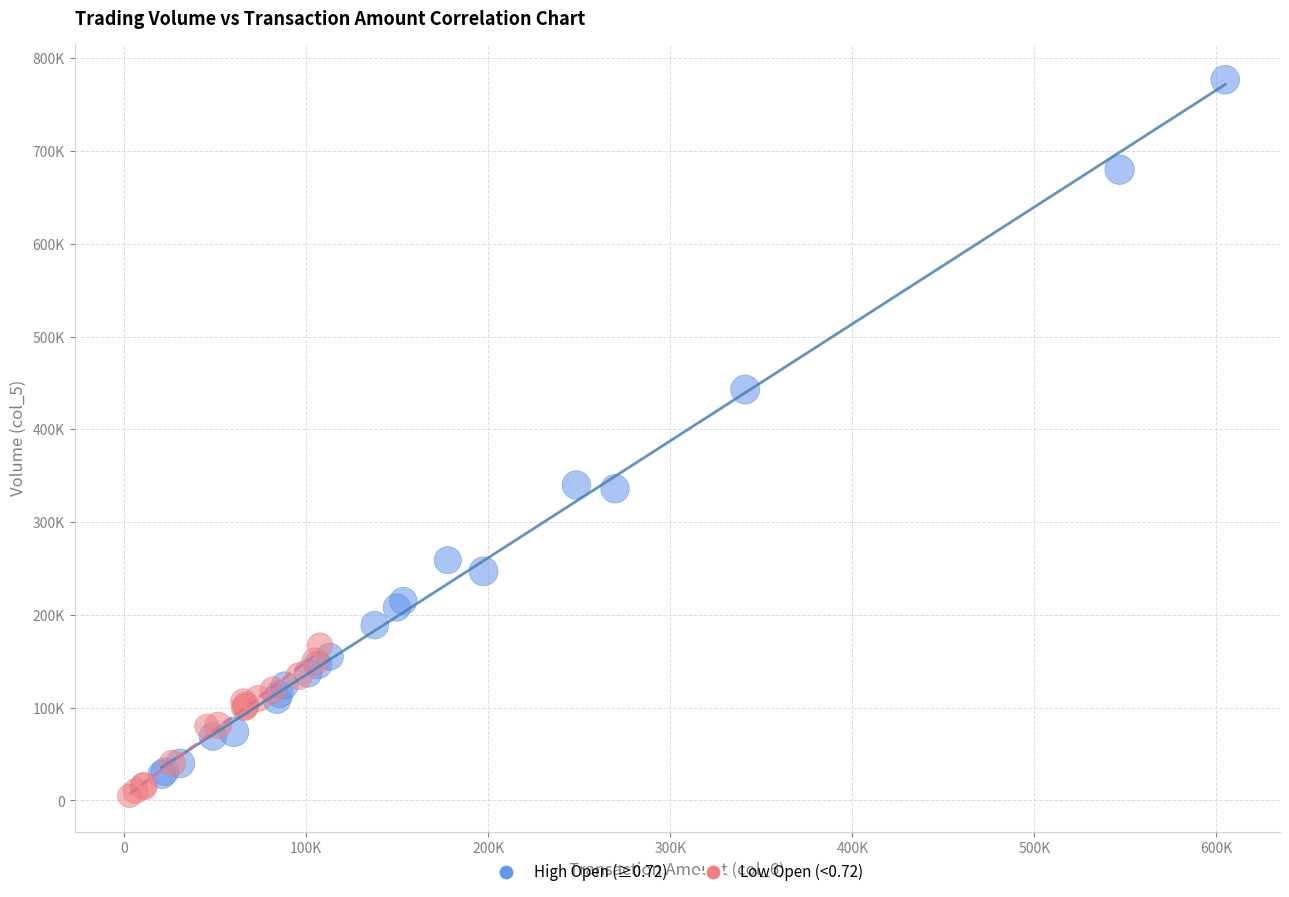

What are all the series names shown in the legend?

High Open (≥0.72), Low Open (<0.72)